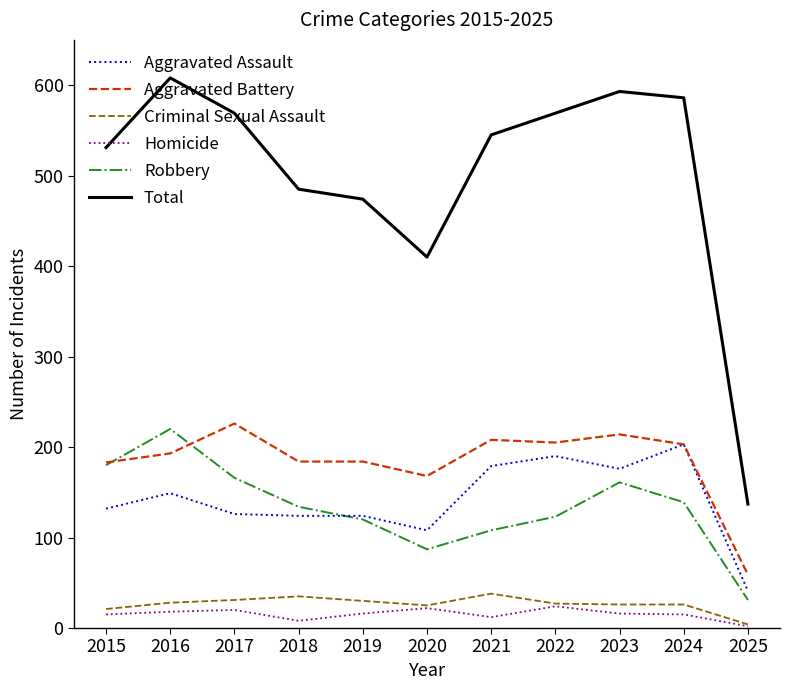

Which series has the largest range (max minus min)?

Total